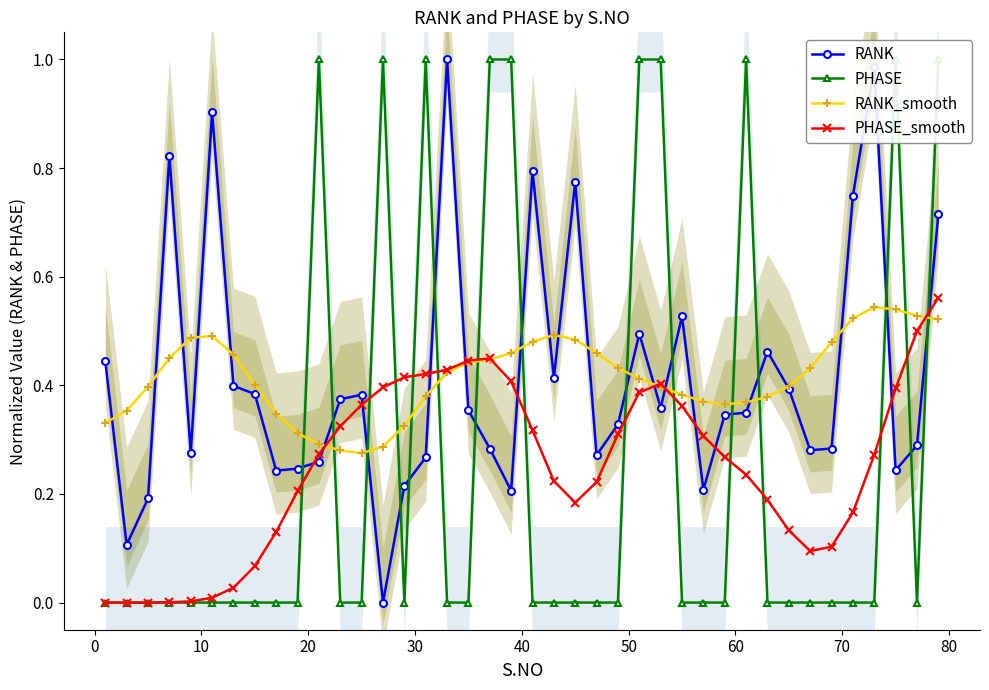

What is the difference between the PHASE_smooth values at 27 and 30?

0.1